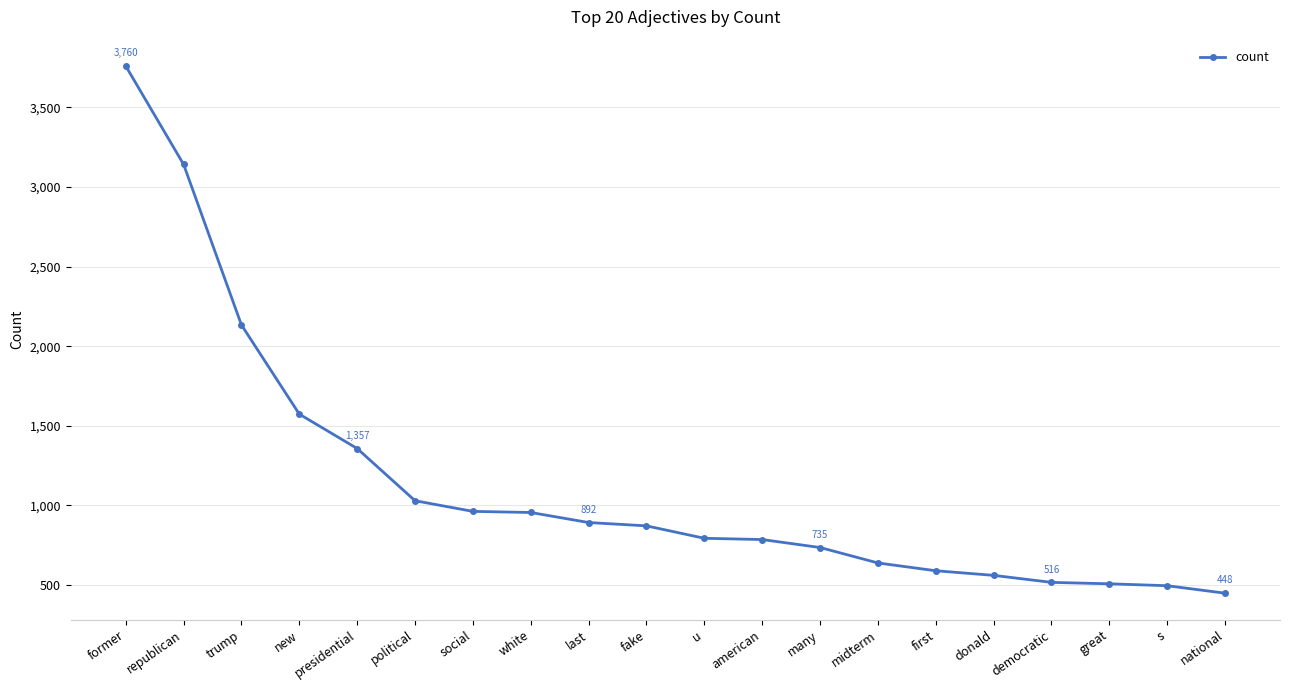

What is the label of the 15th point from the left?

first